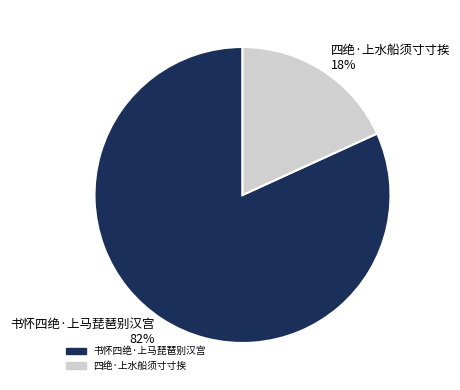

Which category has the smallest portion of the pie?

四绝·上水船须寸寸挨